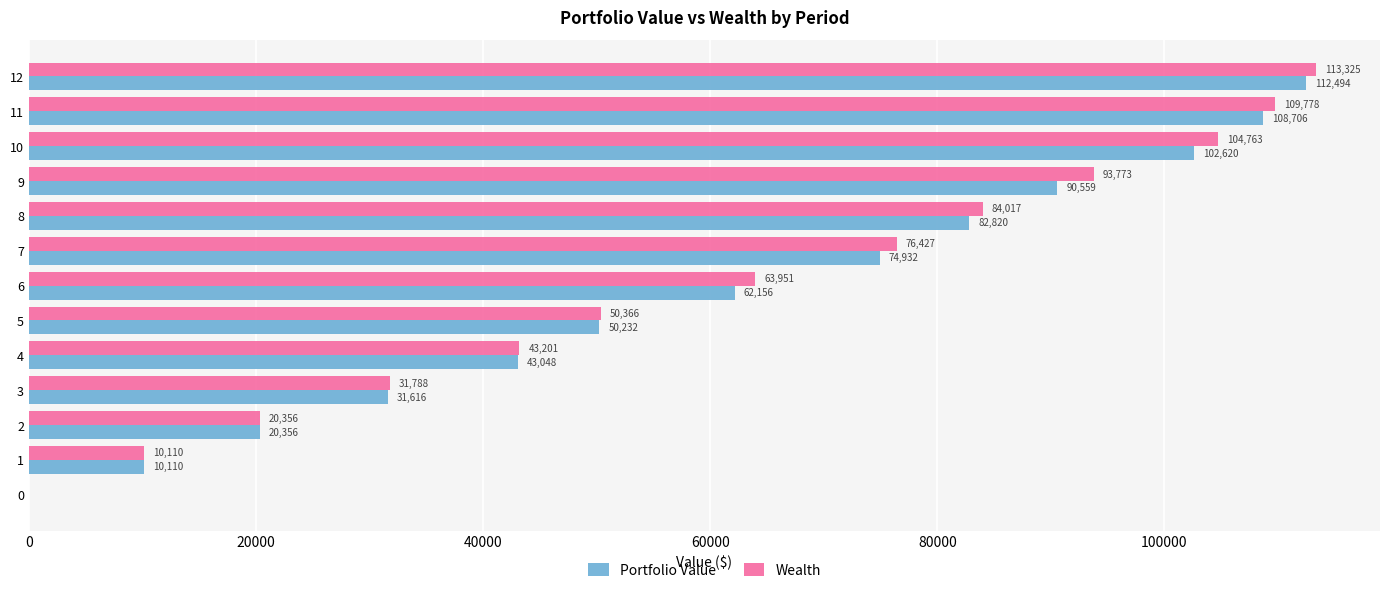

What is the highest value of the Portfolio Value series?

112493.8